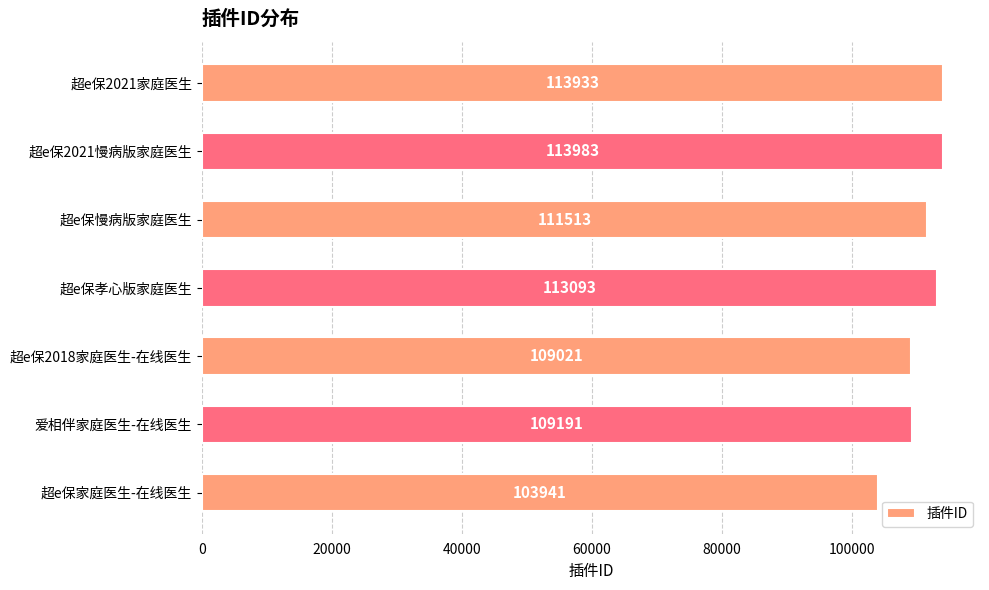

Which has a higher value, 爱相伴家庭医生-在线医生 or 超e保2021慢病版家庭医生?

超e保2021慢病版家庭医生